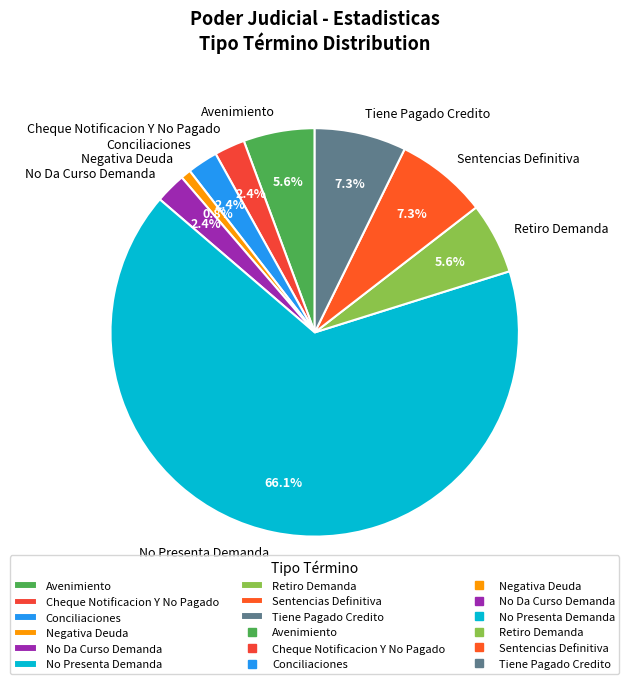

Is it true that Sentencias Definitiva is 7% of the pie?

True